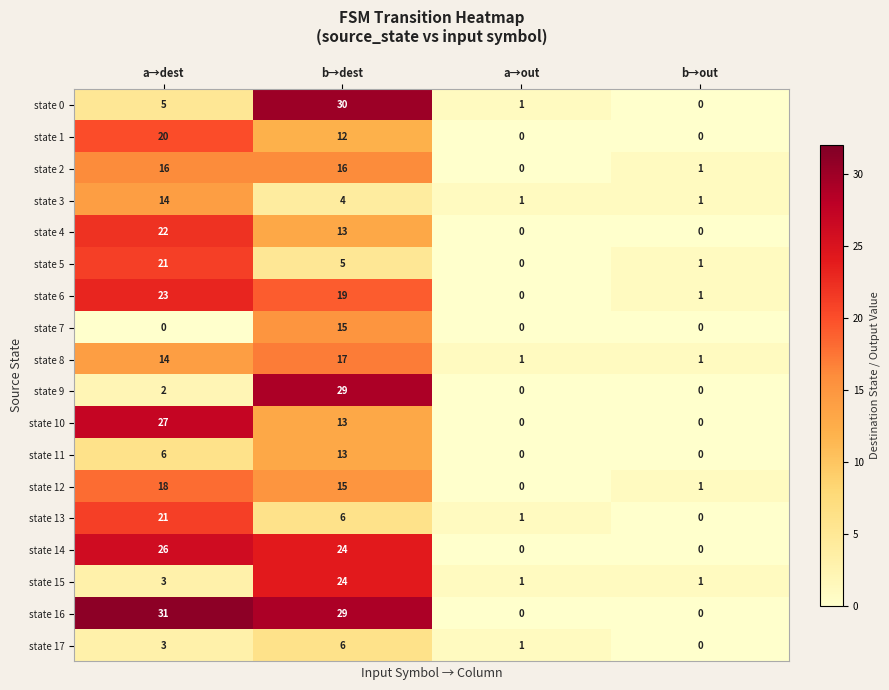

How many positive values does the state 14 series have?

2